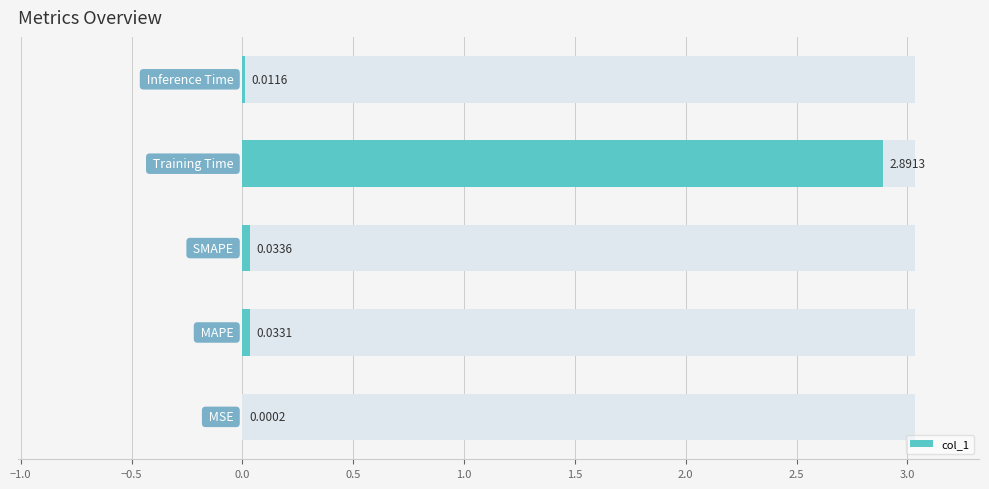

What value does the data have at 0.0?

2.9